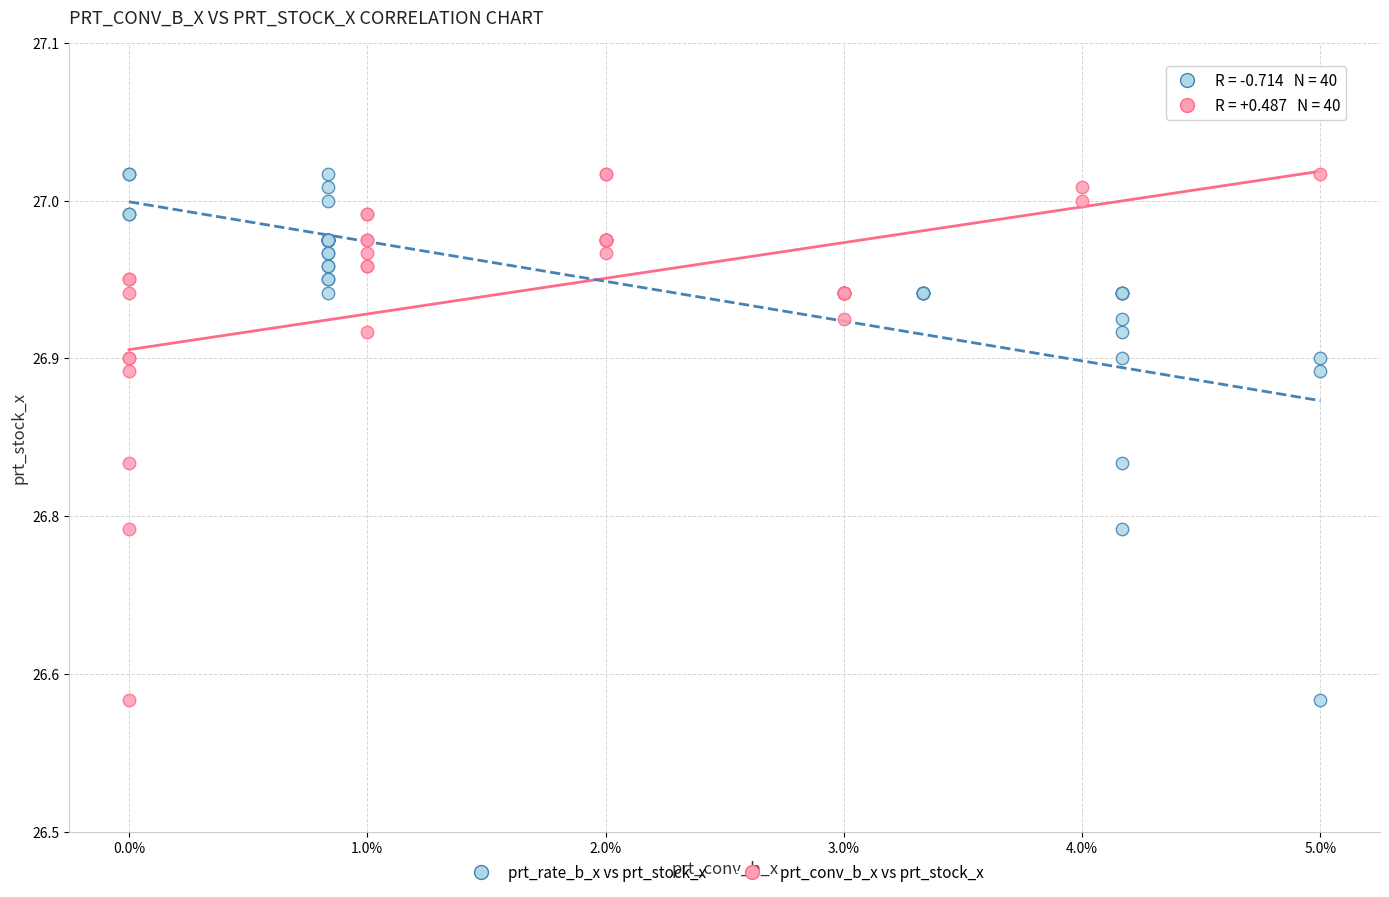

What are all the series names shown in the legend?

prt_rate_b_x vs prt_stock_x, prt_conv_b_x vs prt_stock_x